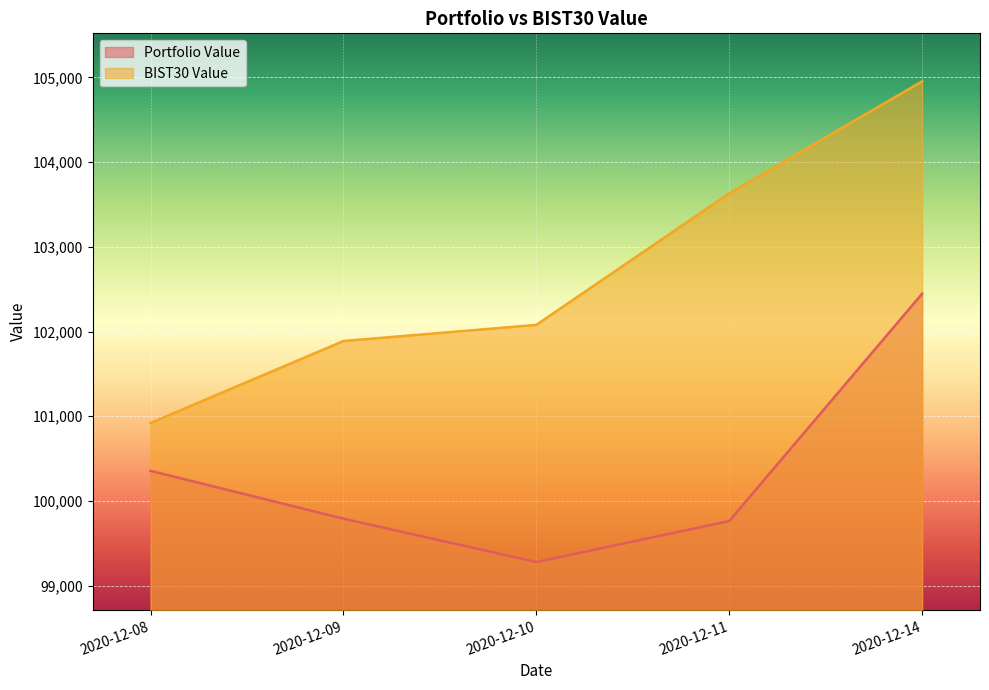

Which series has the widest spread of values?

BIST30 Value